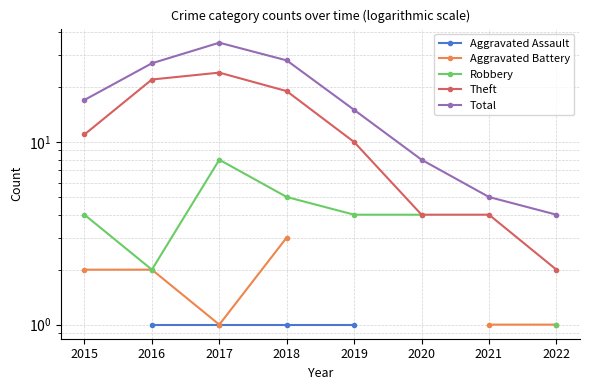

True or false: Theft and Aggravated Assault cross at least once.

False